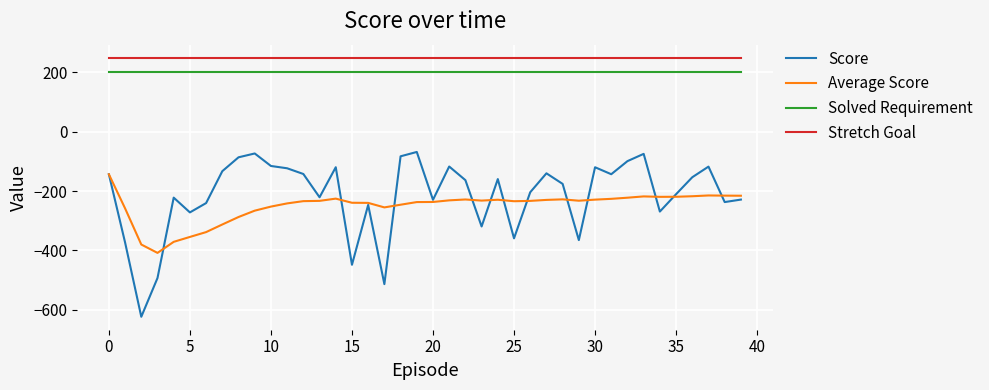

List the series in order of their peak value, lowest first.

Average Score, Score, Solved Requirement, Stretch Goal